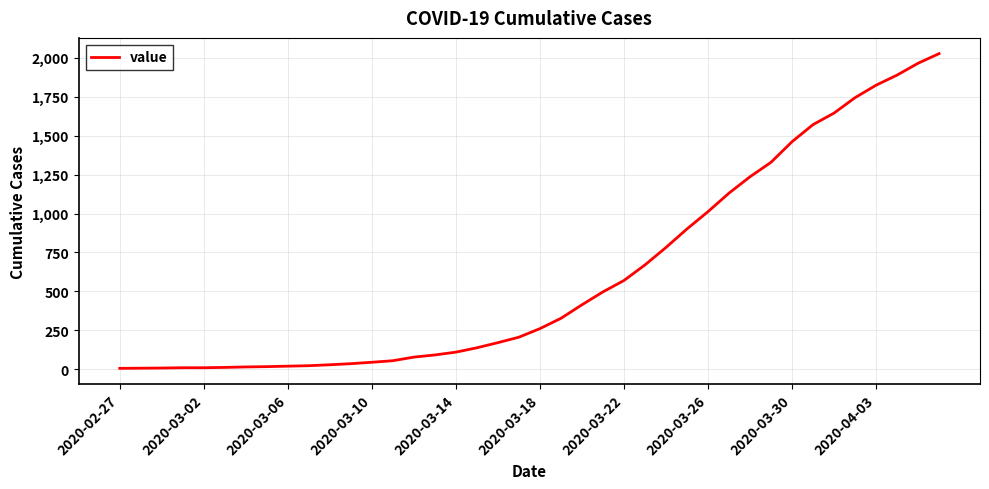

What is the greatest value displayed?

2027